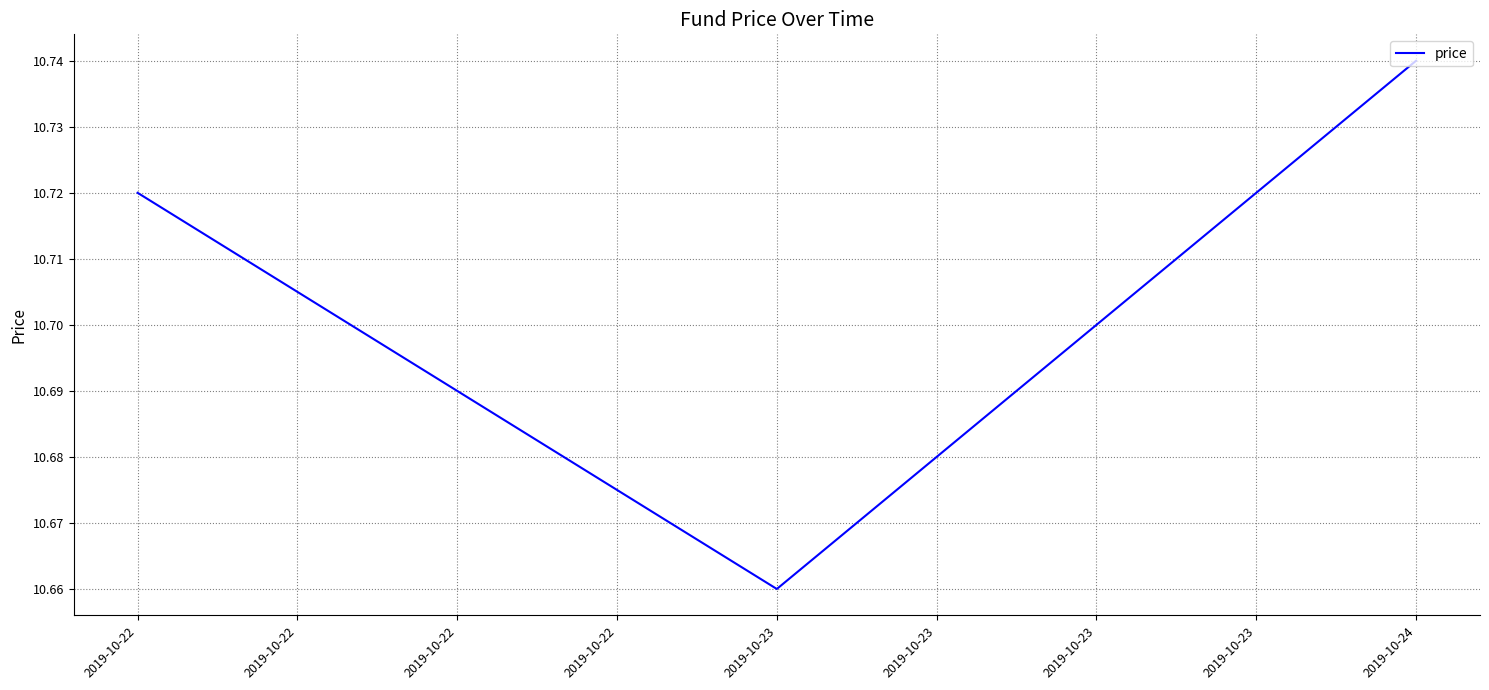

Approximately how many times larger is the value at 2019-10-22 compared to 2019-10-24?

1.0